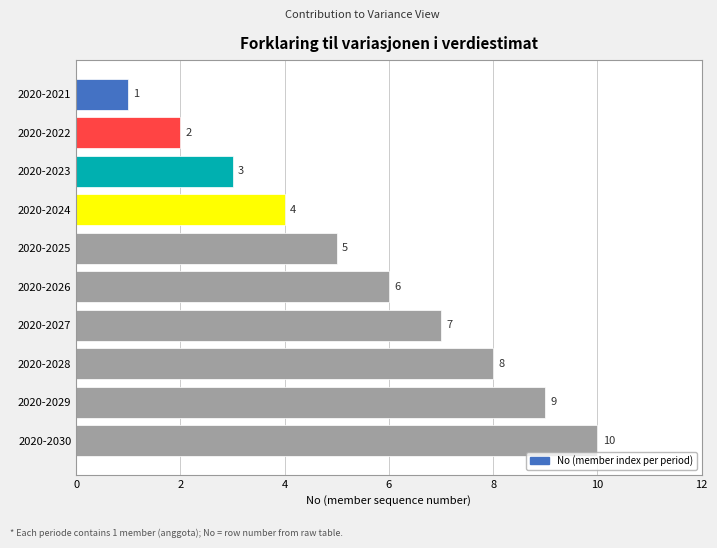

List the labels in order of value, largest first.

2020-2030, 2020-2029, 2020-2028, 2020-2027, 2020-2026, 2020-2025, 2020-2024, 2020-2023, 2020-2022, 2020-2021